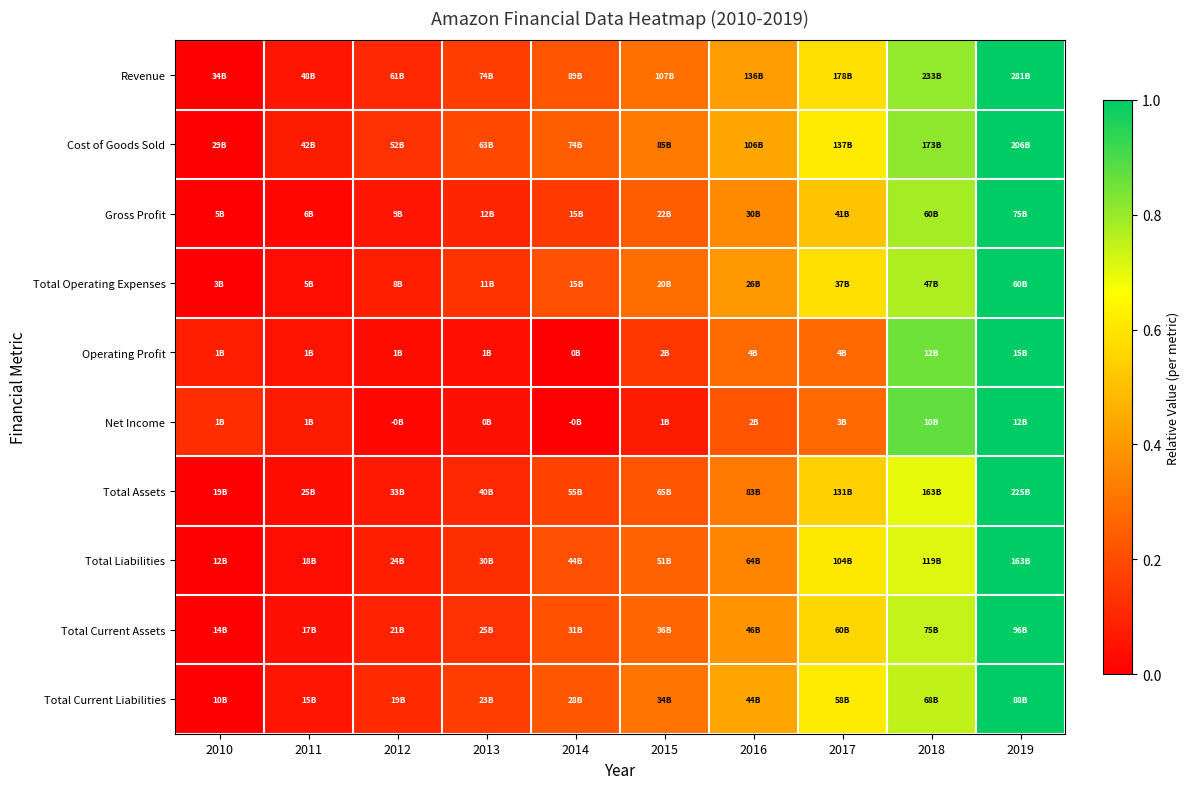

Which series has the largest range (max minus min)?

Revenue